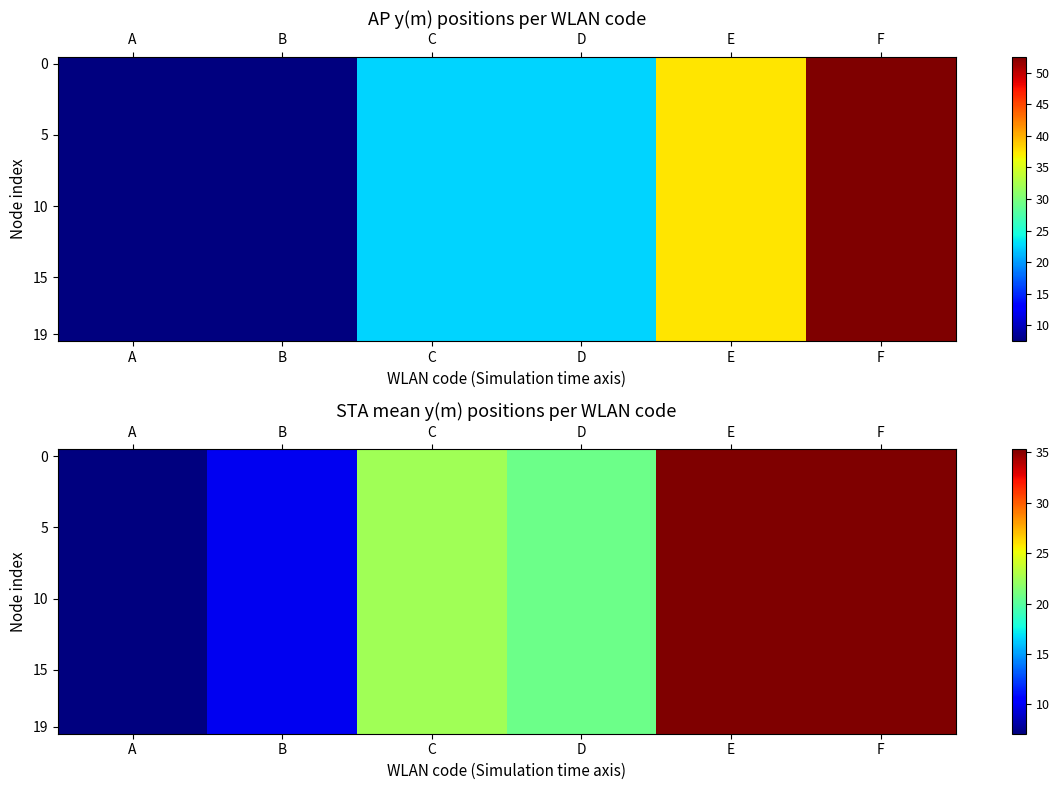

Which label corresponds to the largest value in the chart?

E